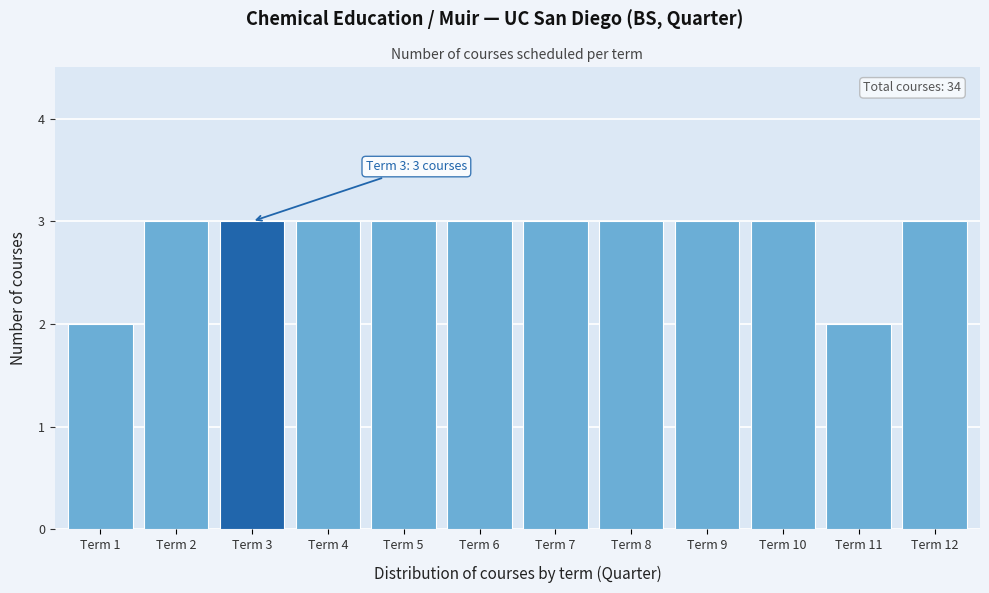

Reading left to right, extract all data points from this chart.

2	3	3	3	3	3	3	3	3	3	2	3